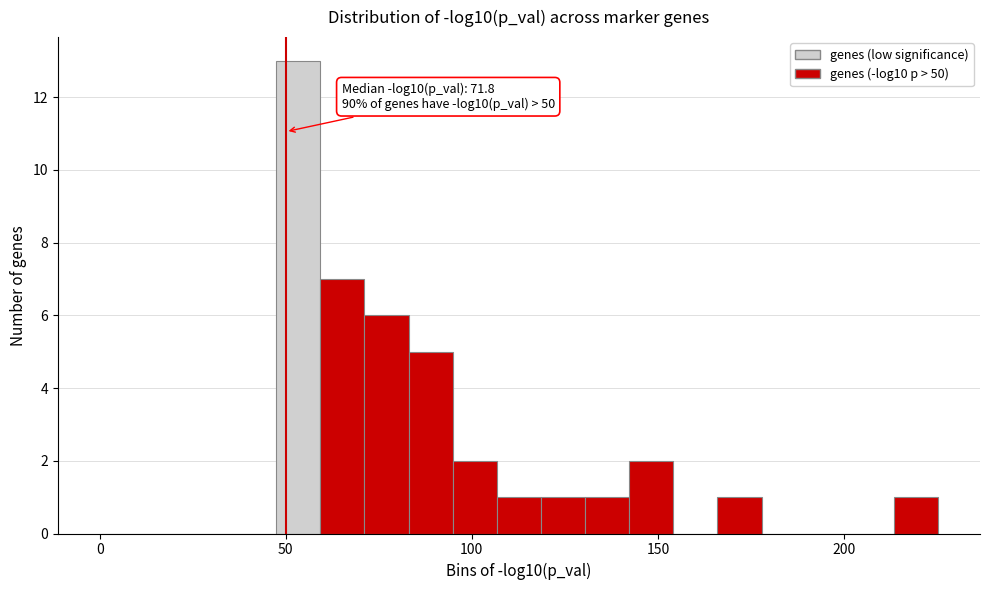

Read against the x-axis, roughly where is the centre of the tallest bar?

55